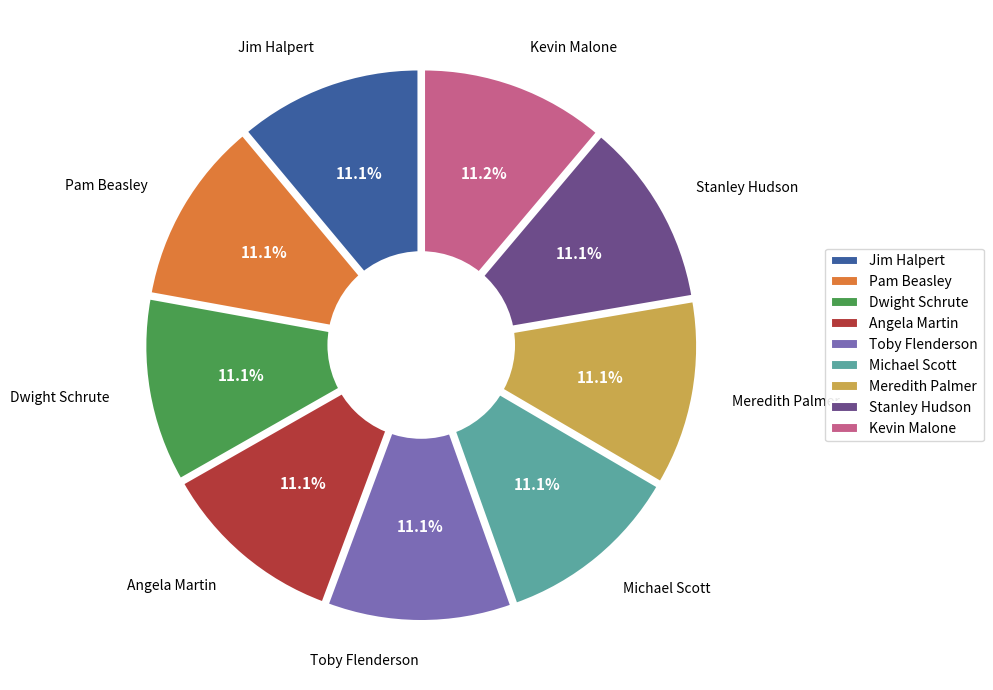

How many slices are in this pie chart?

9